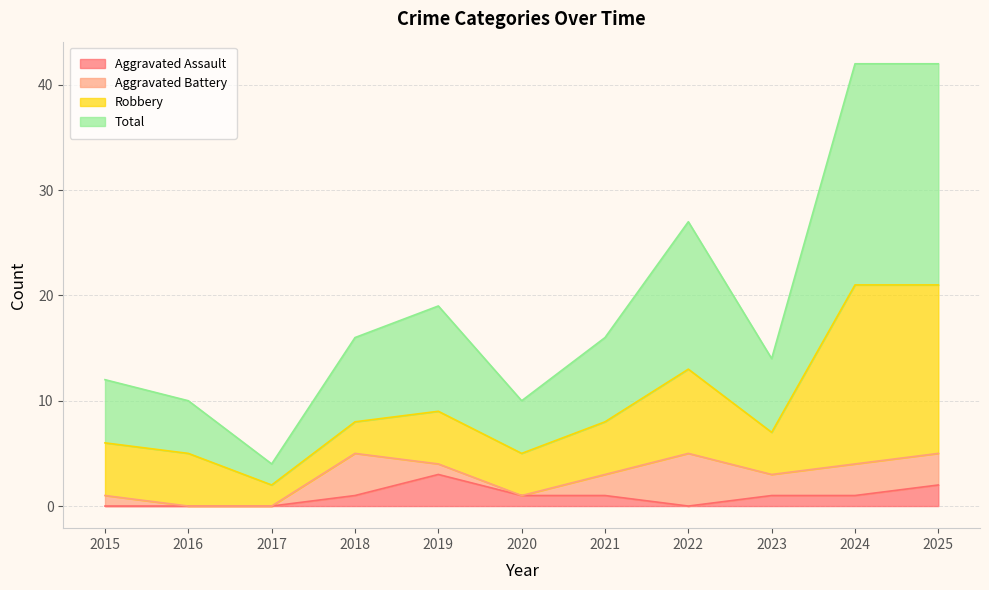

List the labels in order of Total value, smallest first.

2017, 2016, 2020, 2015, 2023, 2018, 2021, 2019, 2022, 2024, 2025